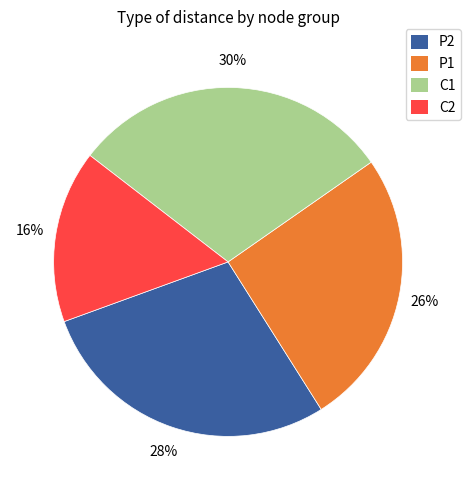

How many segments does this pie chart have?

4